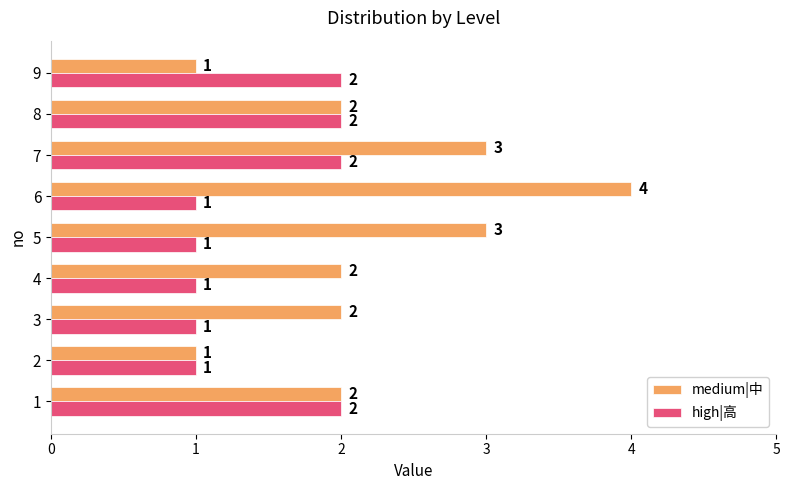

The value of medium|中 at 8 is 2. True or false?

True